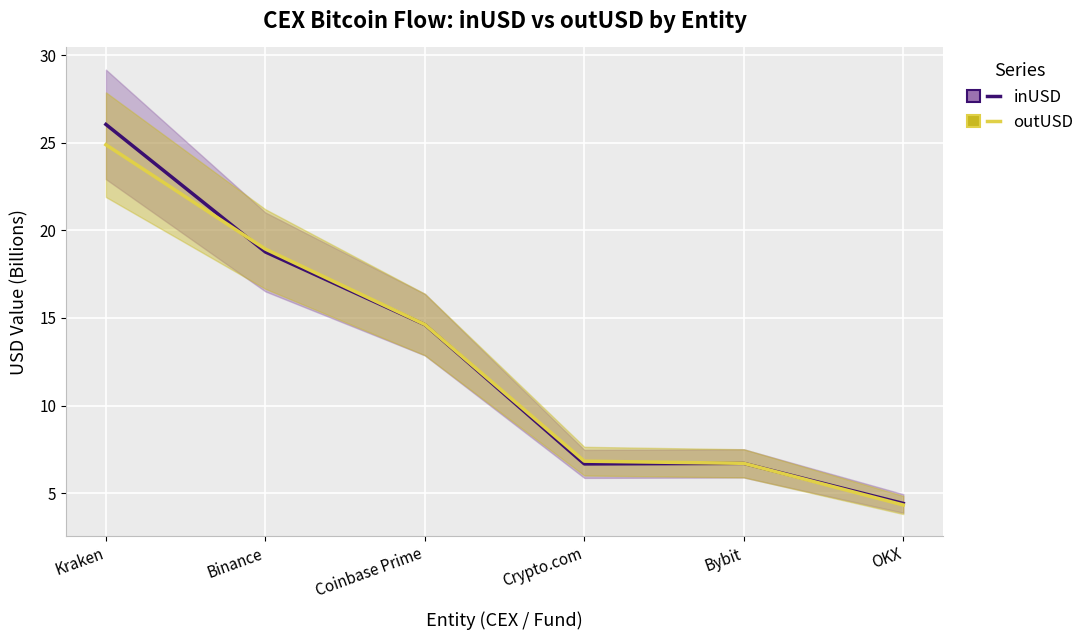

Reading left to right, list all the values displayed in this chart.

inUSD: Kraken=26.0	Binance=18.8	Coinbase Prime=14.6	Crypto.com=6.7	Bybit=6.7	OKX=4.4
outUSD: Kraken=24.9	Binance=18.9	Coinbase Prime=14.6	Crypto.com=6.8	Bybit=6.7	OKX=4.3